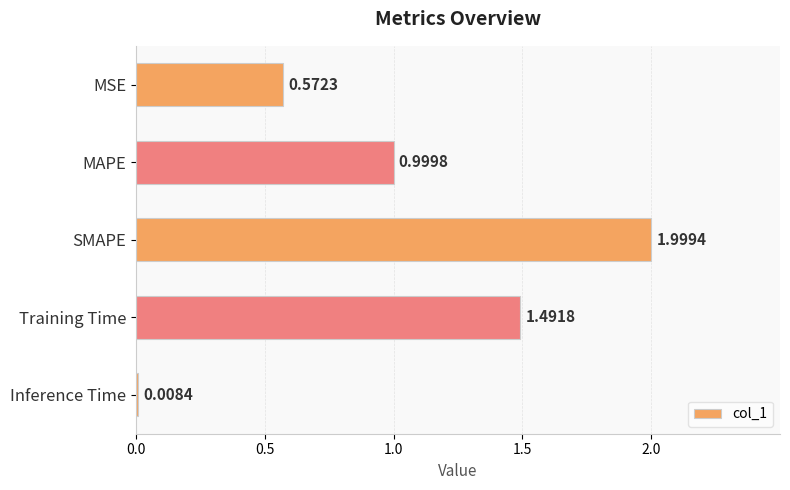

Are the bars grouped side by side (vs. stacked)?

No